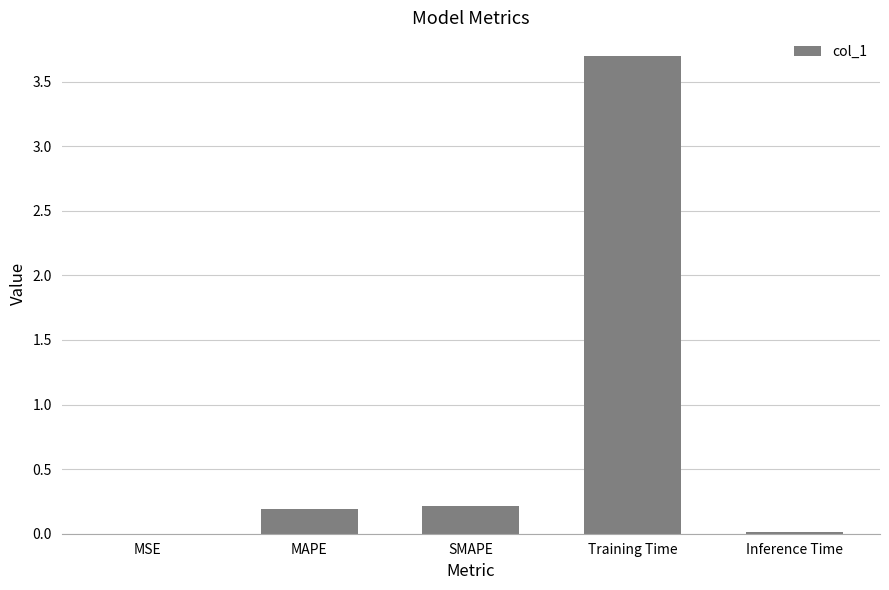

Which has a higher value, Training Time or Inference Time?

Training Time